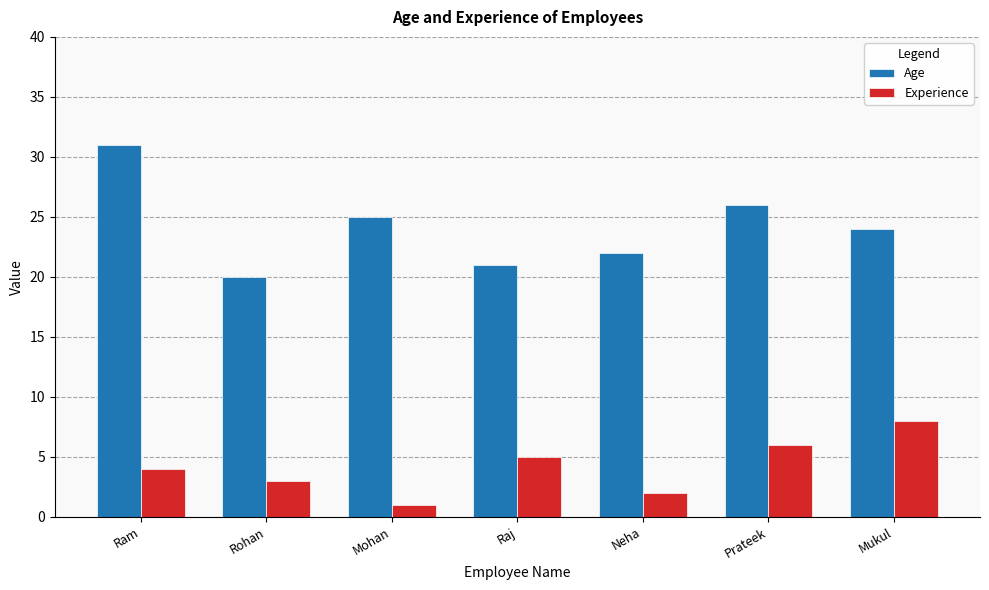

The Age series shows 27 at Rohan. True or false?

False